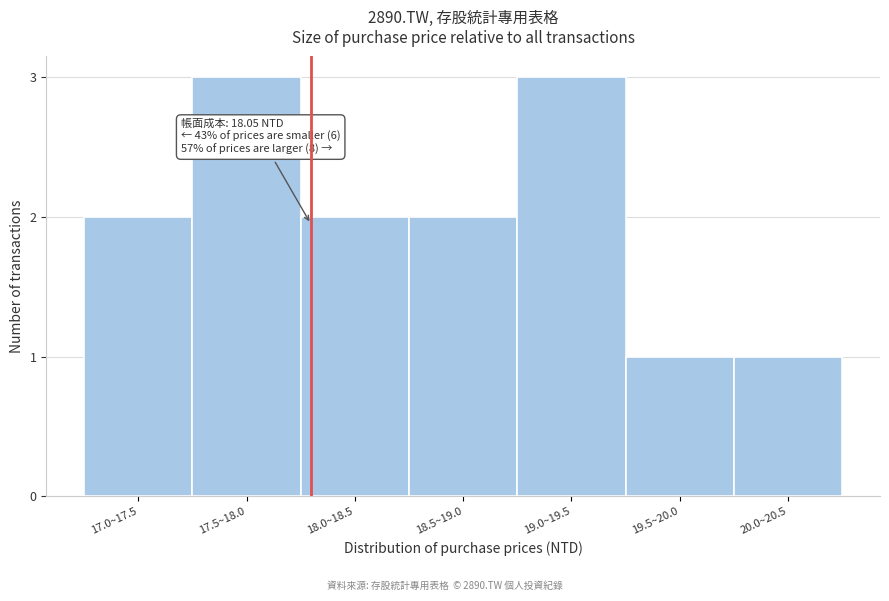

Reading left to right, list all the values displayed in this chart.

2	3	2	2	3	1	1